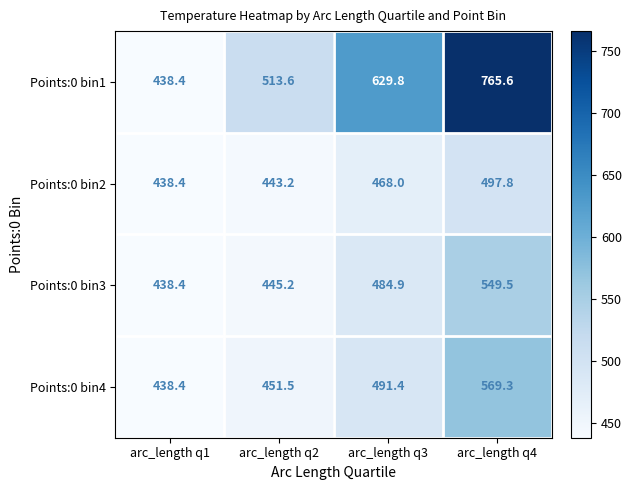

What is the difference between the maximum and minimum values in the Points:0 bin3 series?

111.1